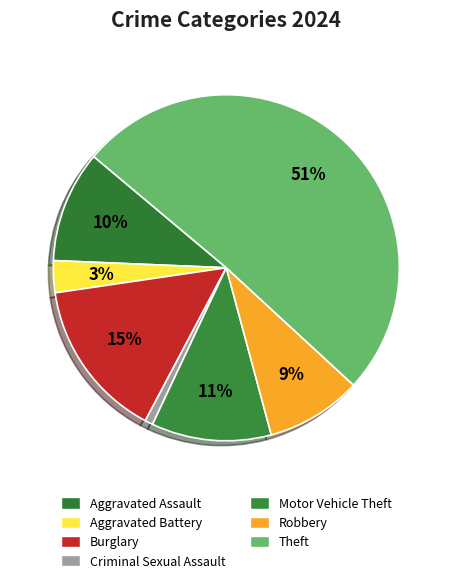

Which slice represents more than half of the pie?

Theft